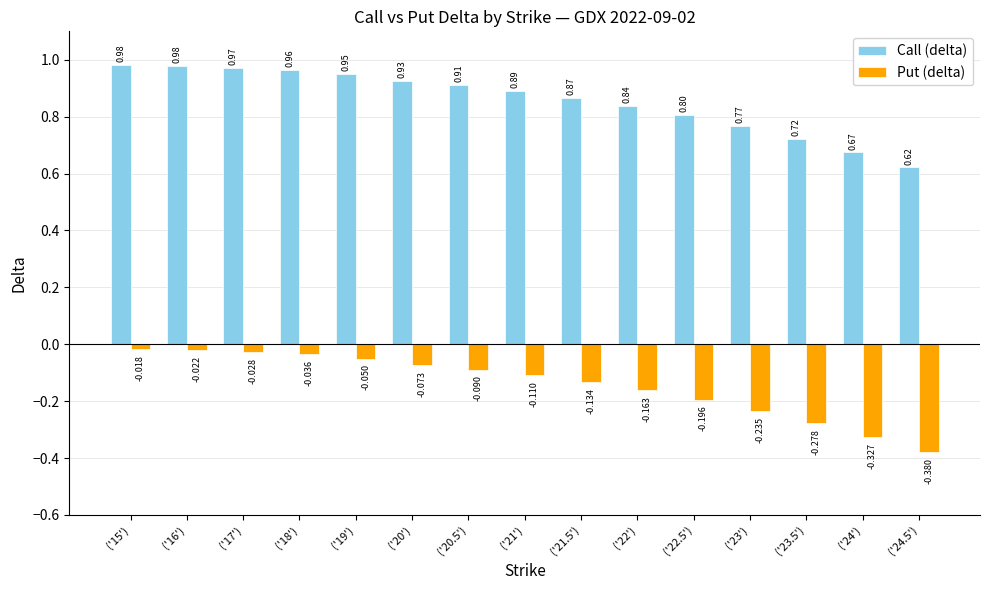

At how many categories does at least one series exceed 0?

15